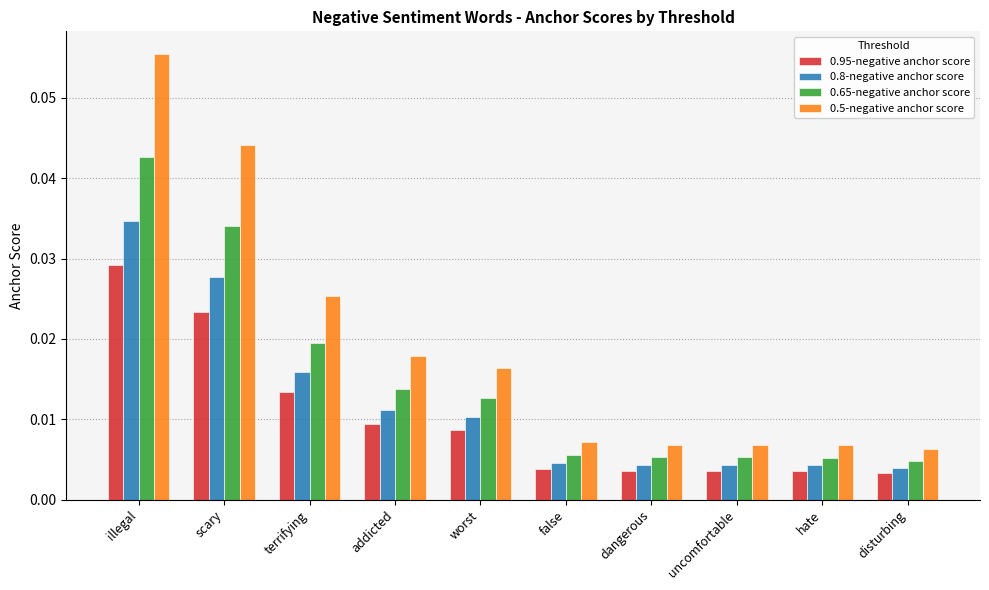

What is the label of the 7th bar from the left?

dangerous